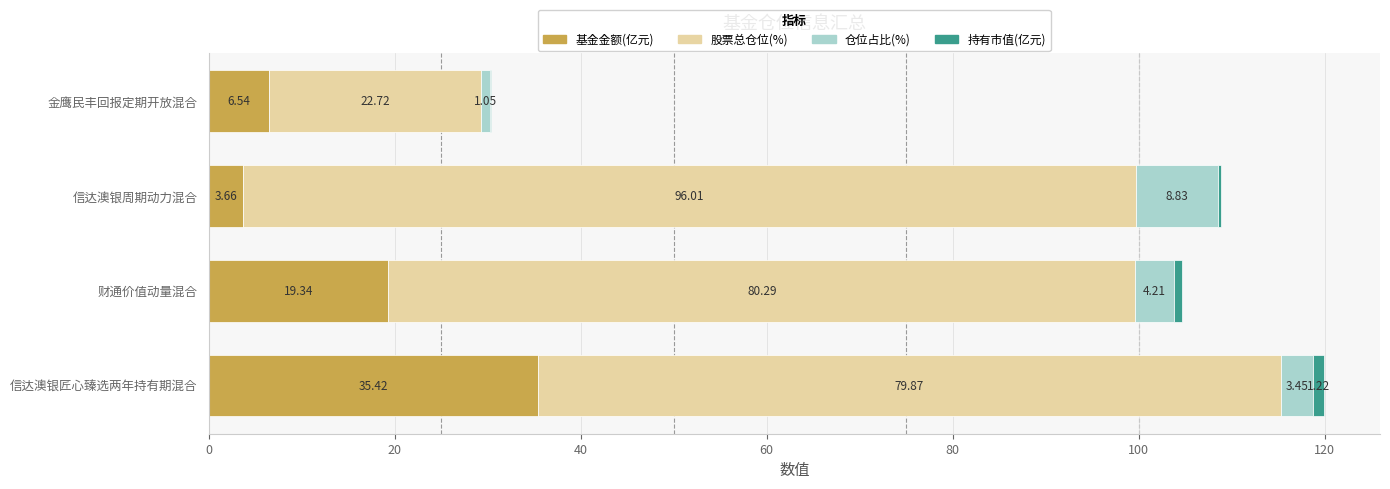

At which label does 基金金额(亿元) reach its peak?

信达澳银匠心臻选两年持有期混合